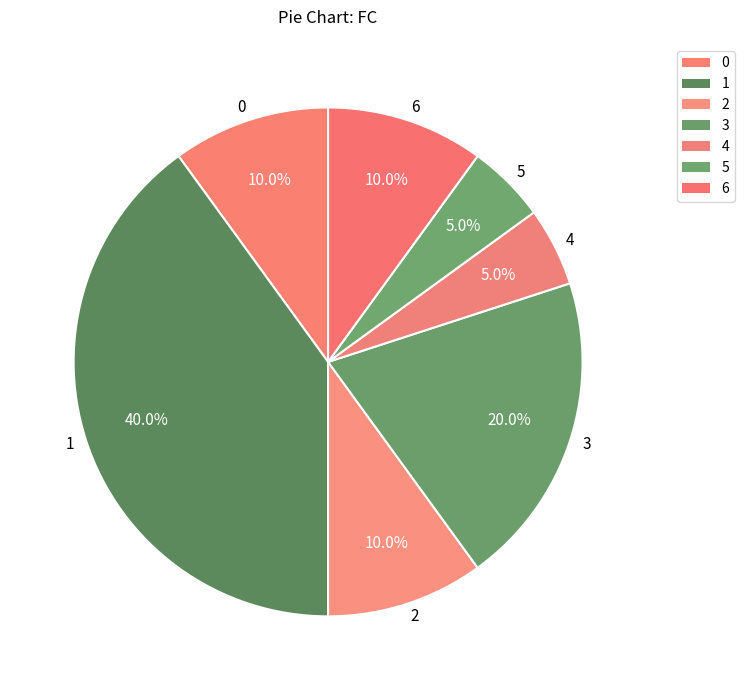

What is the largest slice in the pie chart?

1